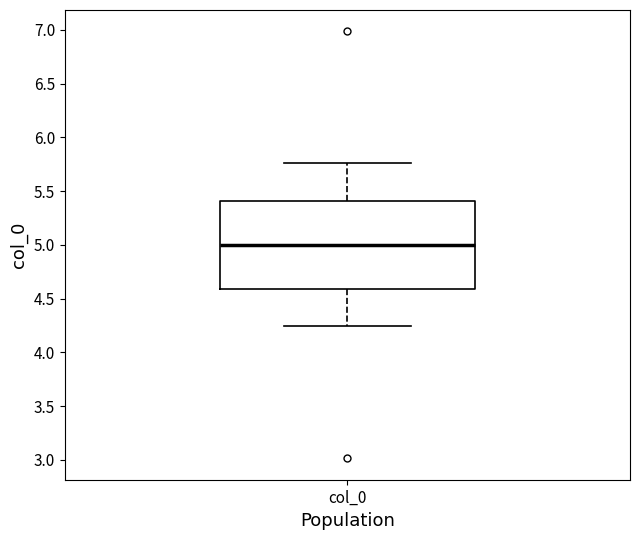

Read this box plot against the y-axis: the position of the median line, the range covered by the box, and the ends of both whiskers. The values are not printed on the chart, so give them approximately, as read against the axis.

median 5.00, box 4.60 to 5.40, whiskers 4.25 to 5.75